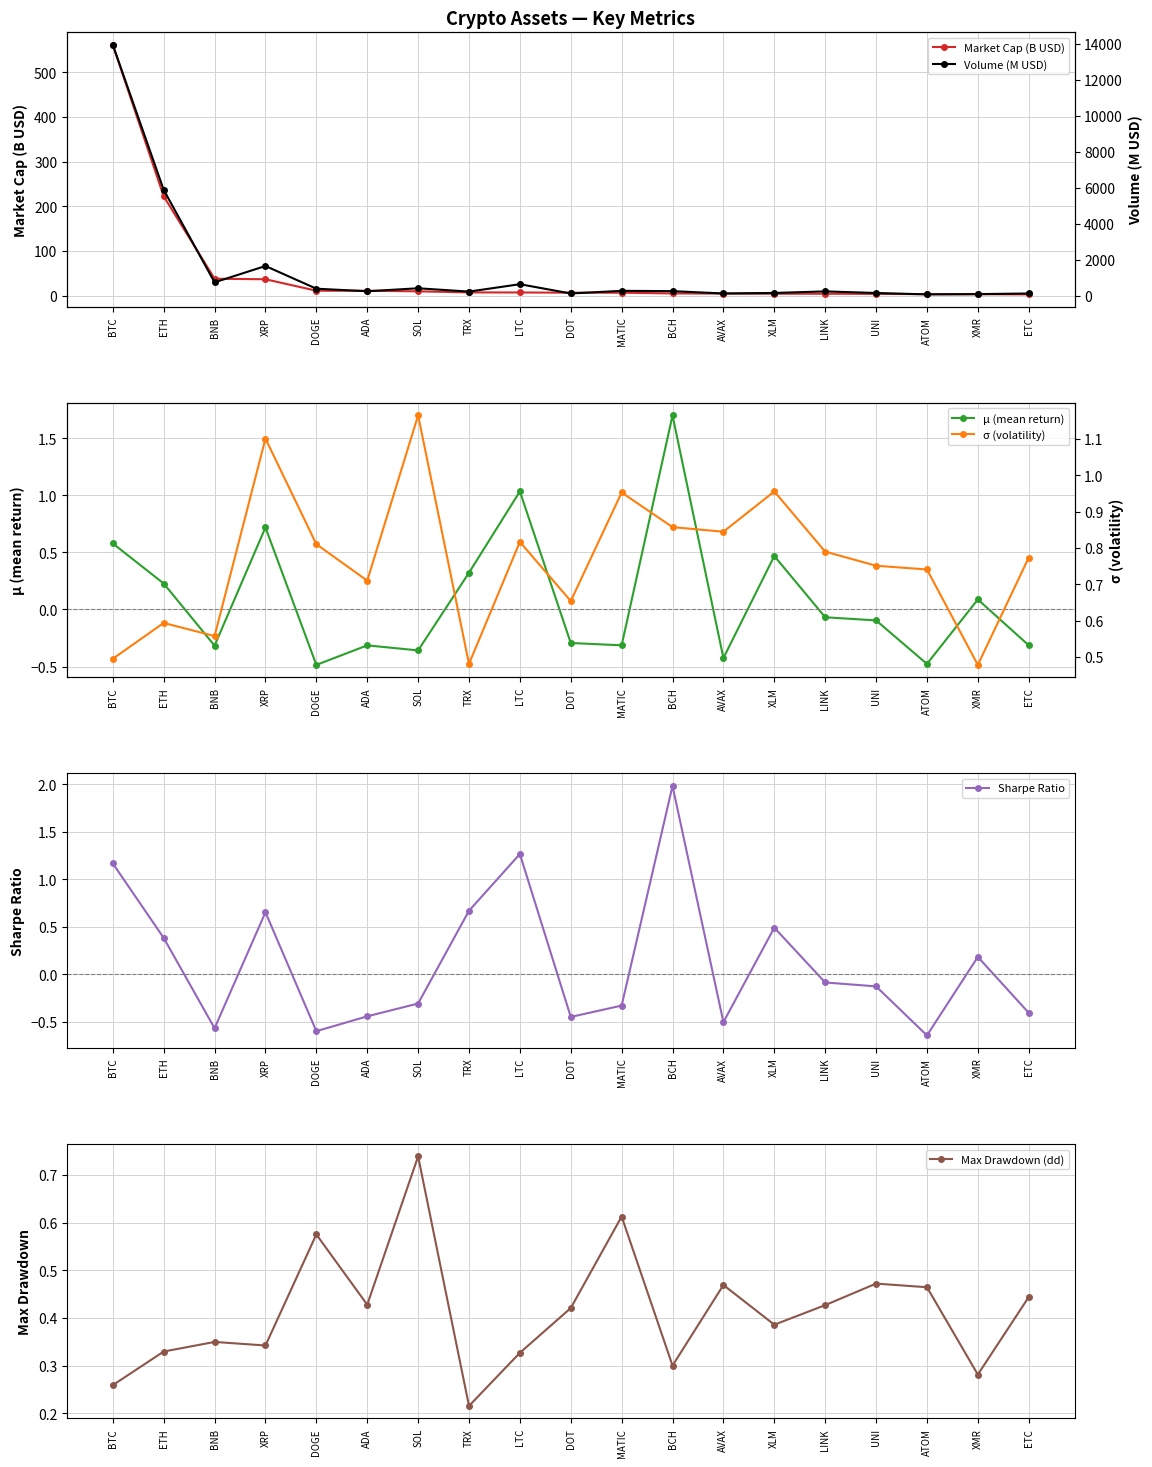

Reading left to right, extract all data points from this chart.

Market Cap (B USD): BTC=561.1	ETH=222.0	BNB=37.6	XRP=36.4	DOGE=10.8	ADA=10.7	SOL=9.4	TRX=7.0	LTC=6.9	DOT=6.4	MATIC=6.3	BCH=4.7	AVAX=4.4	XLM=4.0	LINK=4.0	UNI=3.7	ATOM=3.0	XMR=2.9	ETC=2.6
μ (mean return): BTC=0.6	ETH=0.2	BNB=-0.3	XRP=0.7	DOGE=-0.5	ADA=-0.3	SOL=-0.4	TRX=0.3	LTC=1.0	DOT=-0.3	MATIC=-0.3	BCH=1.7	AVAX=-0.4	XLM=0.5	LINK=-0.1	UNI=-0.1	ATOM=-0.5	XMR=0.1	ETC=-0.3
Sharpe Ratio: BTC=1.2	ETH=0.4	BNB=-0.6	XRP=0.7	DOGE=-0.6	ADA=-0.4	SOL=-0.3	TRX=0.7	LTC=1.3	DOT=-0.4	MATIC=-0.3	BCH=2.0	AVAX=-0.5	XLM=0.5	LINK=-0.1	UNI=-0.1	ATOM=-0.6	XMR=0.2	ETC=-0.4
Max Drawdown (dd): BTC=0.3	ETH=0.3	BNB=0.3	XRP=0.3	DOGE=0.6	ADA=0.4	SOL=0.7	TRX=0.2	LTC=0.3	DOT=0.4	MATIC=0.6	BCH=0.3	AVAX=0.5	XLM=0.4	LINK=0.4	UNI=0.5	ATOM=0.5	XMR=0.3	ETC=0.4
Volume (M USD): BTC=13924.2	ETH=5875.2	BNB=742.6	XRP=1649.7	DOGE=390.1	ADA=248.8	SOL=413.5	TRX=229.6	LTC=639.7	DOT=124.4	MATIC=272.2	BCH=254.5	AVAX=125.8	XLM=154.1	LINK=241.3	UNI=152.4	ATOM=74.8	XMR=89.9	ETC=124.4
σ (volatility): BTC=0.5	ETH=0.6	BNB=0.6	XRP=1.1	DOGE=0.8	ADA=0.7	SOL=1.2	TRX=0.5	LTC=0.8	DOT=0.7	MATIC=1.0	BCH=0.9	AVAX=0.8	XLM=1.0	LINK=0.8	UNI=0.8	ATOM=0.7	XMR=0.5	ETC=0.8